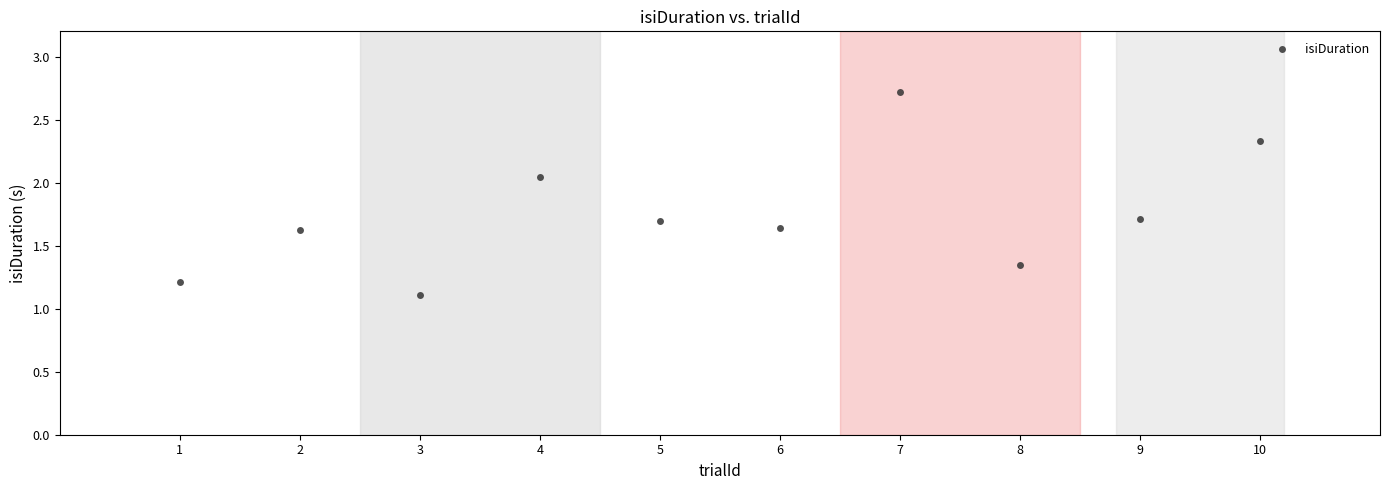

What is the average Y value?

1.7